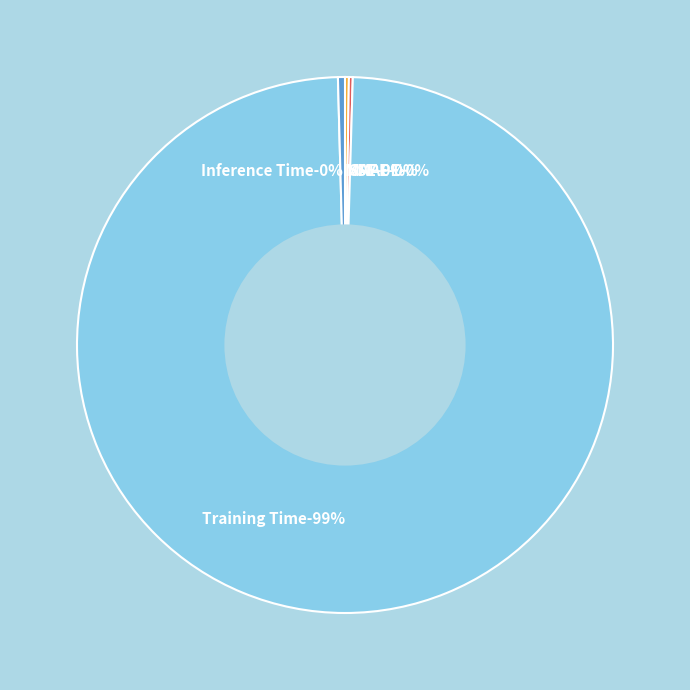

How many slices are in this pie chart?

5